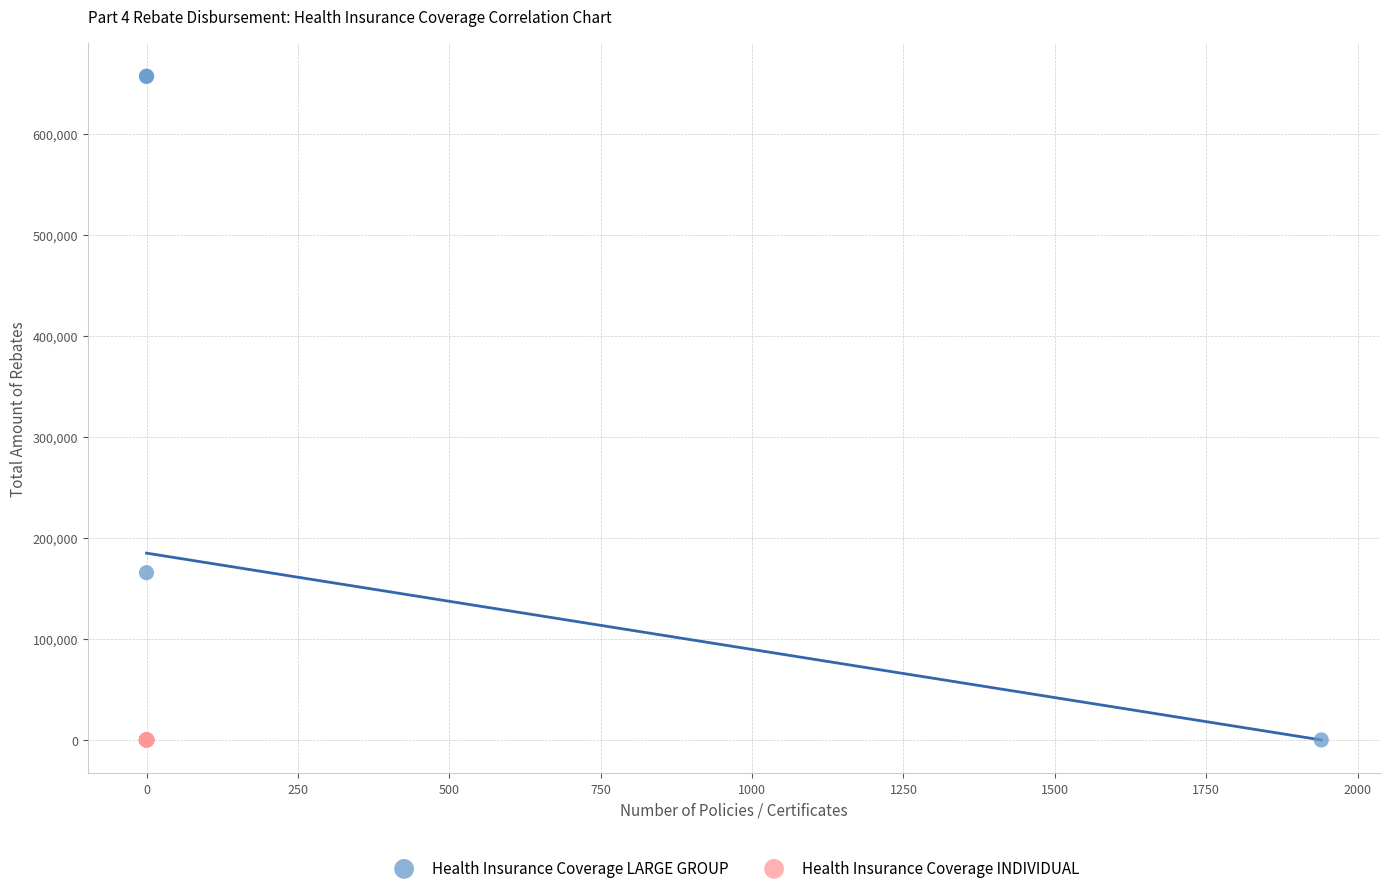

Which series contains the highest Y value?

Health Insurance Coverage LARGE GROUP